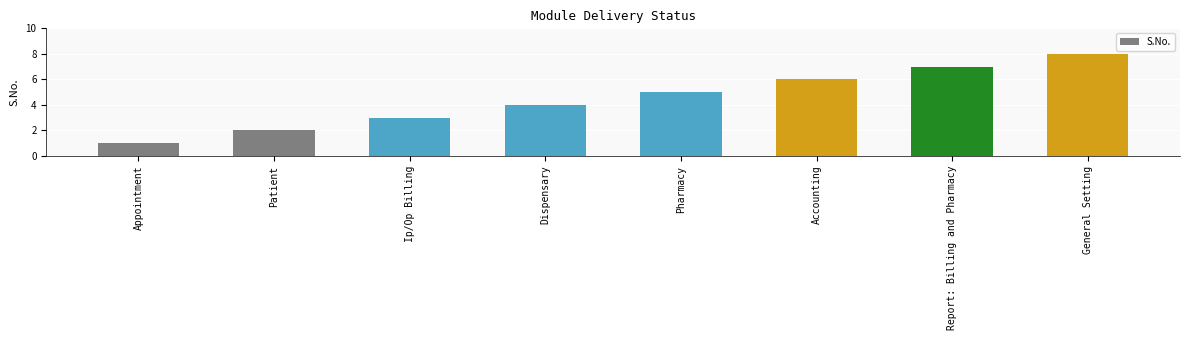

The value at Accounting is 6. True or false?

True